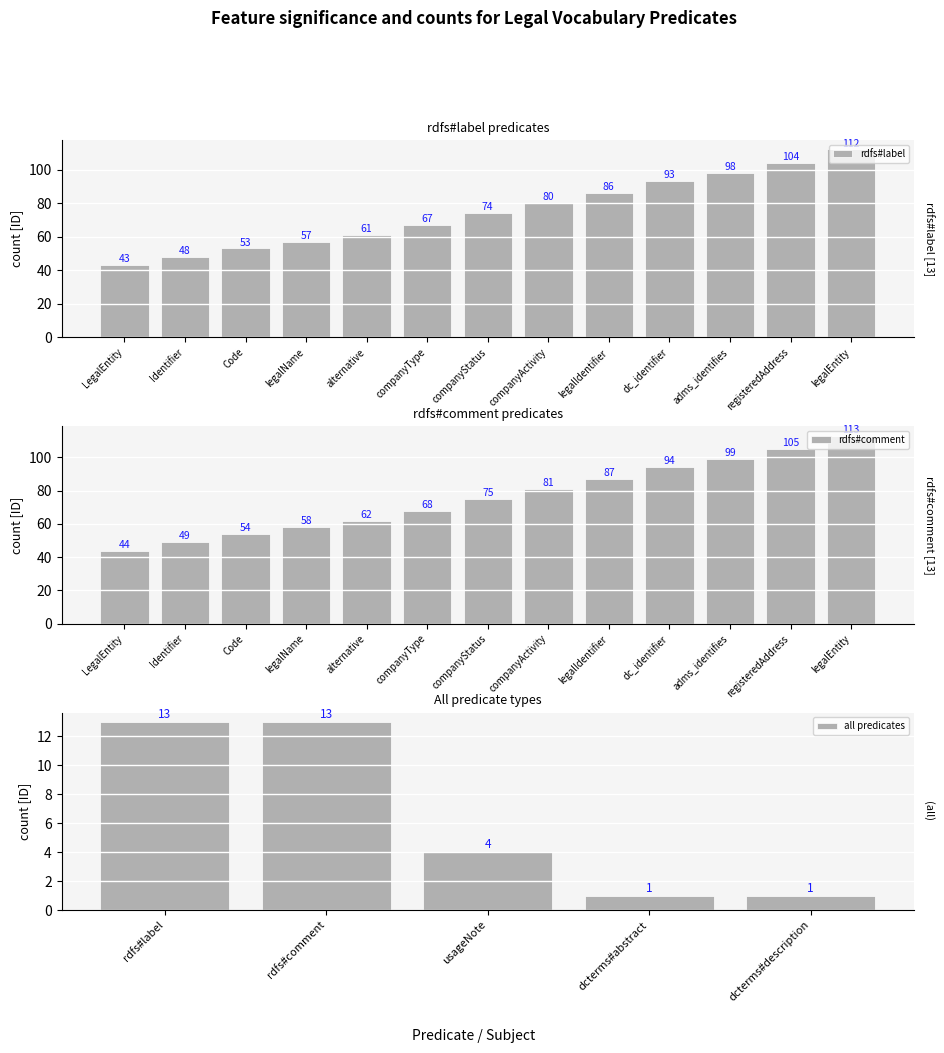

What is the label of the 12th bar from the right?

Identifier